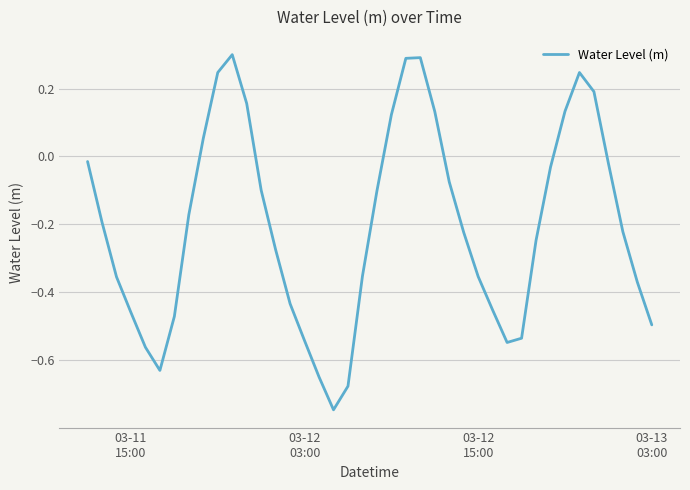

What is the difference between the maximum and minimum values?

1.0